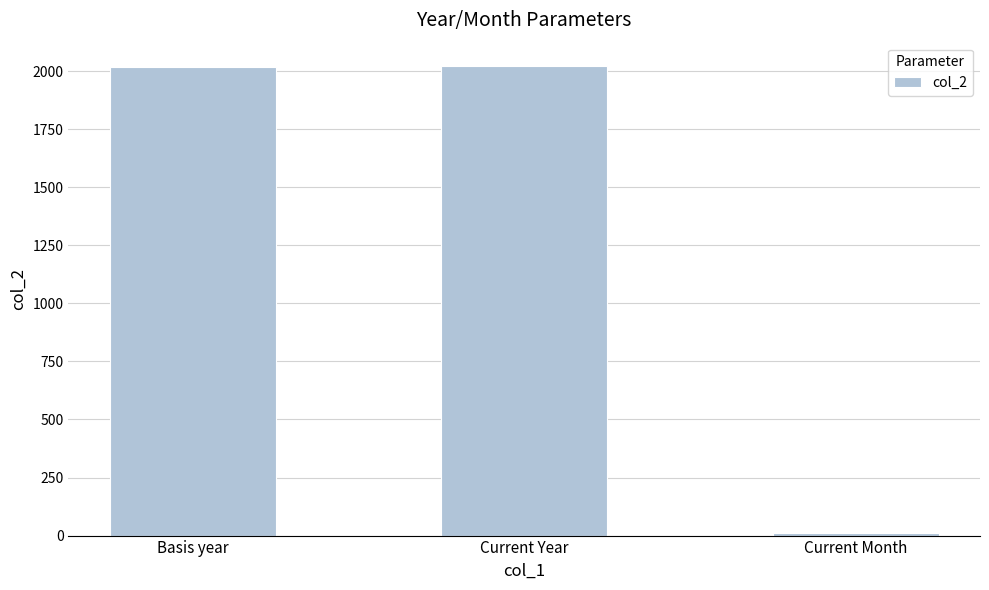

What position from the left is Current Year?

2